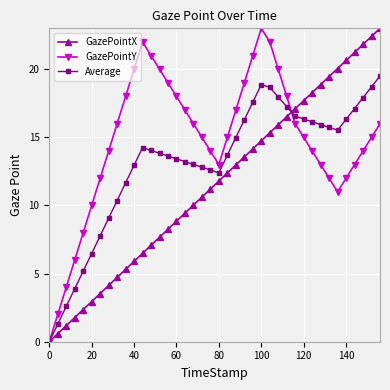

How many data points in GazePointX are less than 11?

19